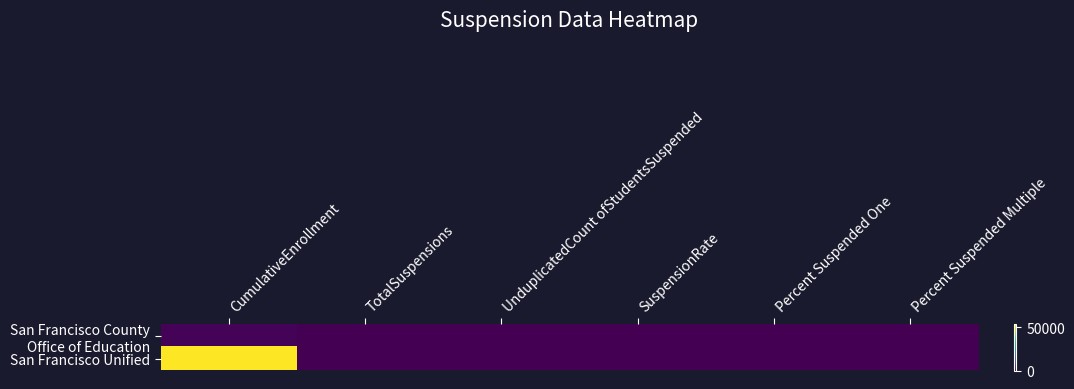

Which series changed the most between CumulativeEnrollment and Percent Suspended One?

San Francisco Unified